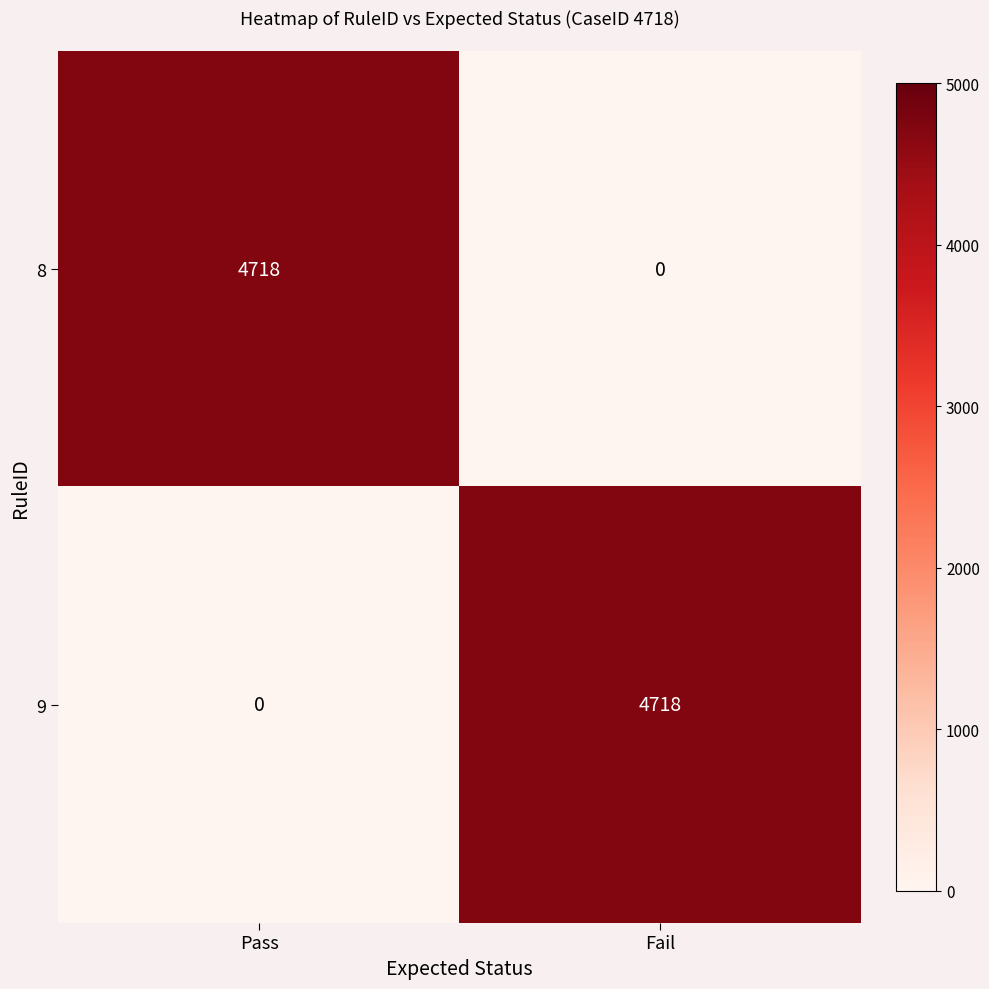

What is the difference between the maximum and minimum values in the 9 series?

4718